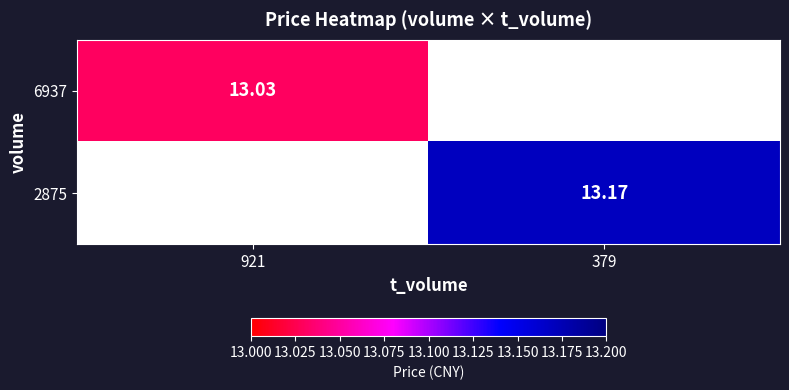

Where is 6937 nearest to the value 13?

921